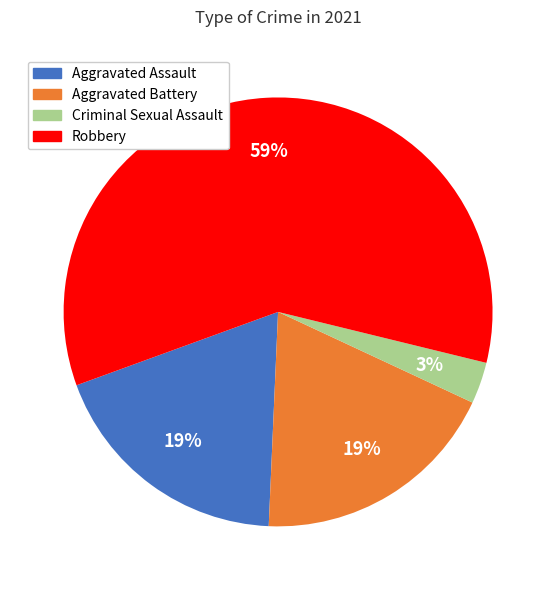

Is there any slice that represents more than half of the pie?

Yes